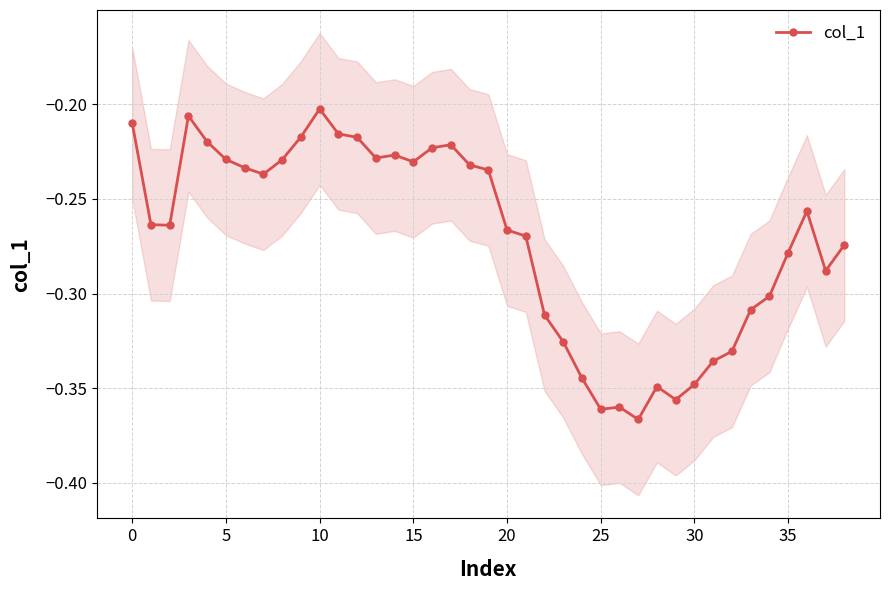

True or false: col_1 has more than 0 interior local peaks.

True